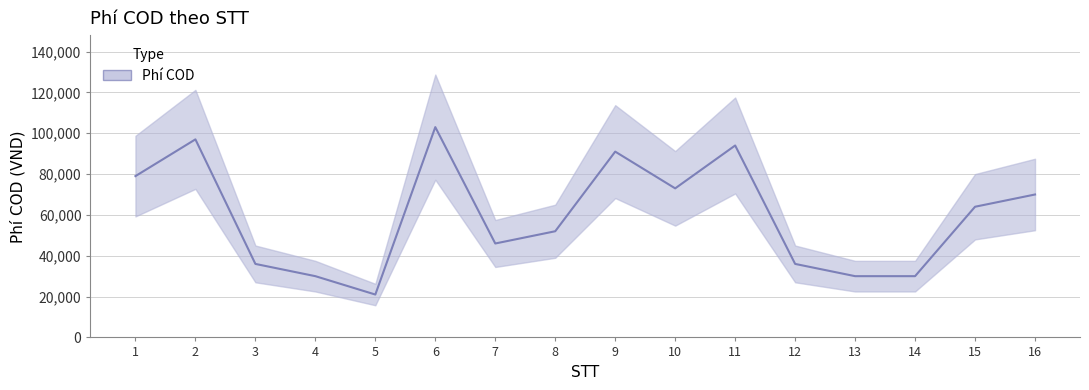

What is the sum of the values at 15 and 9?

155000